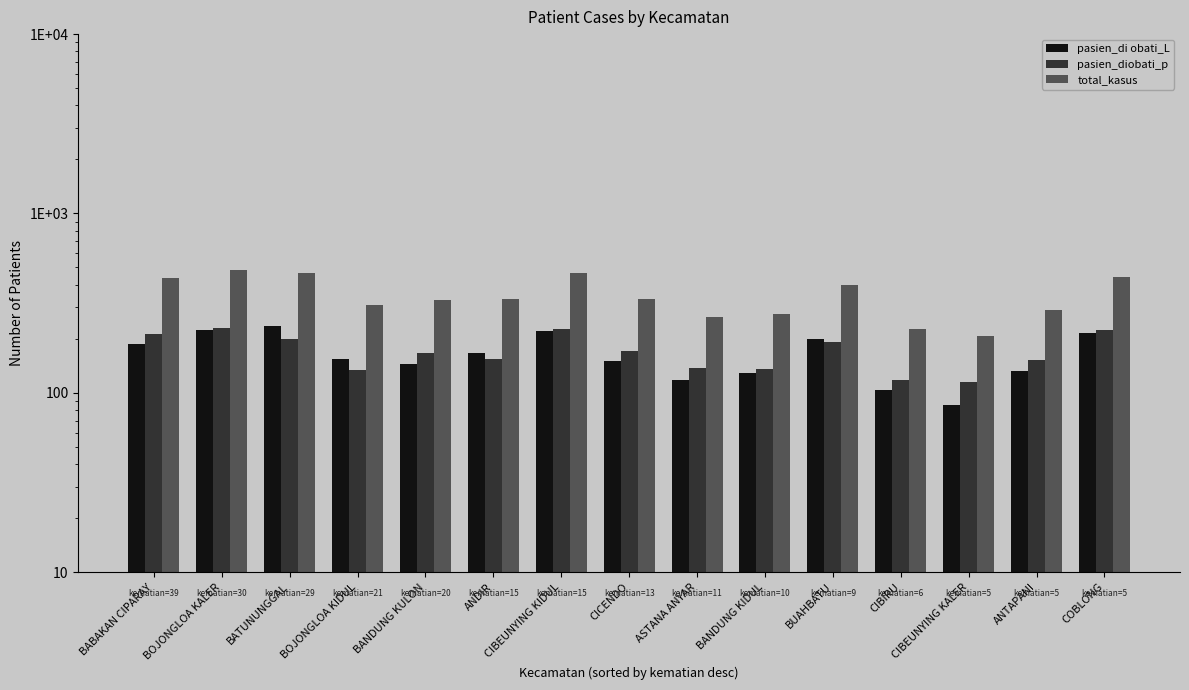

Is the value of pasien_di obati_L at CIBEUNYING KALER greater than the value of total_kasus at ANDIR?

No